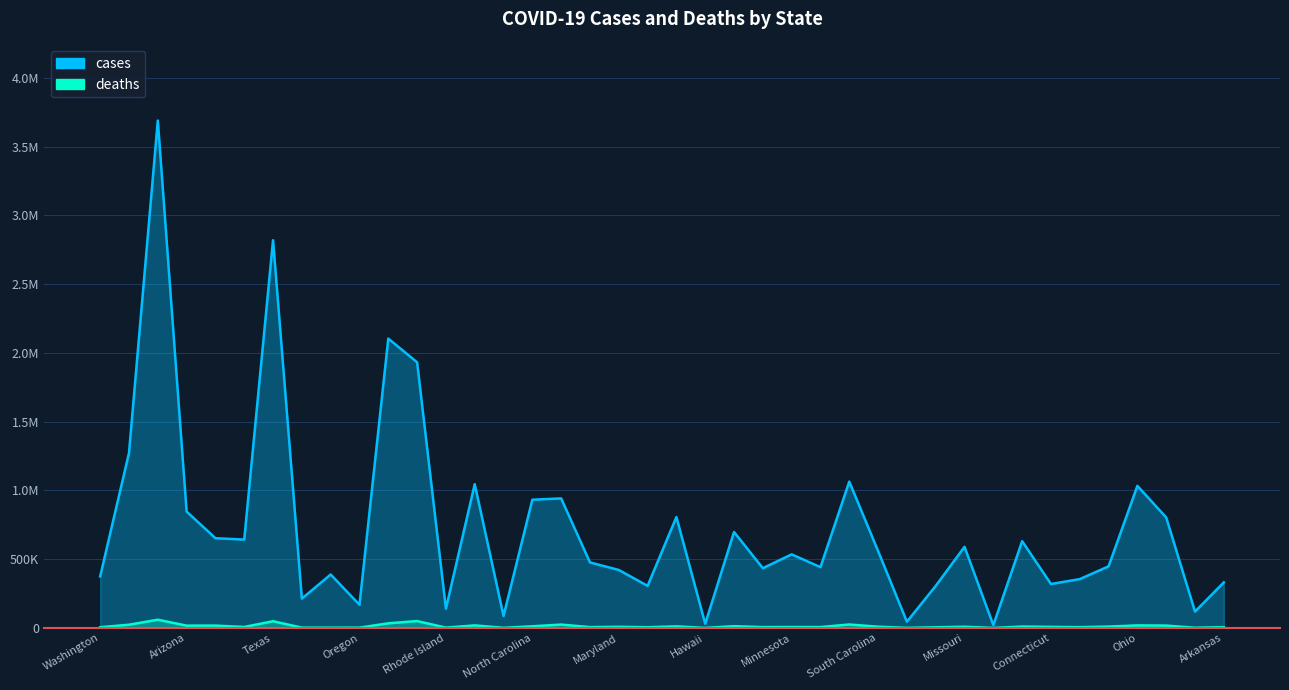

How many lines are shown in the chart?

2